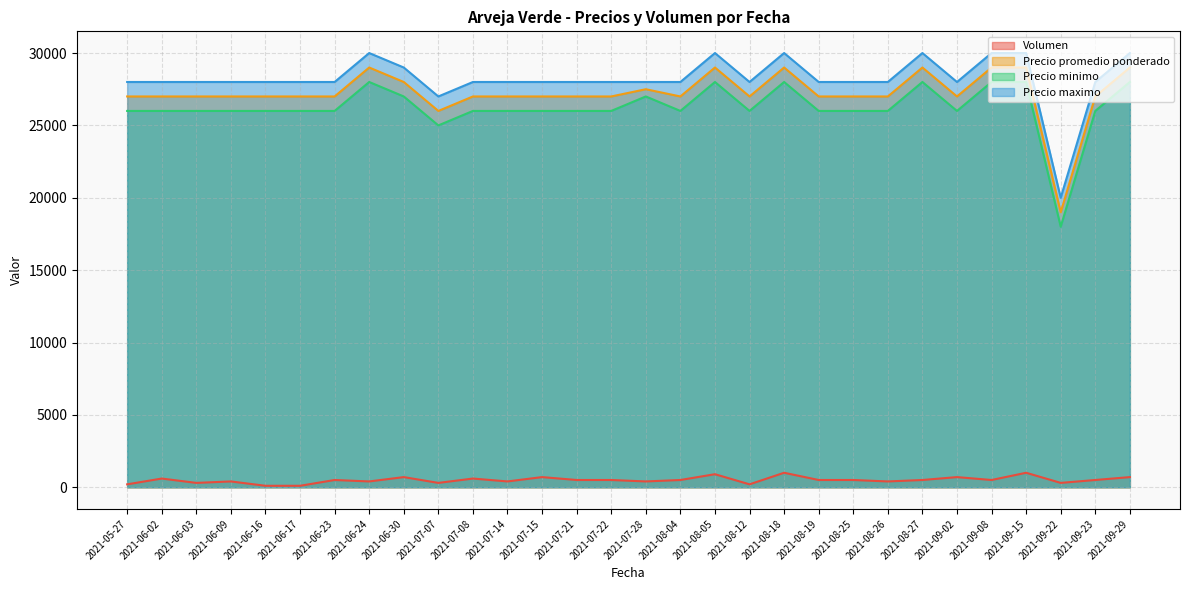

How many lines are shown in the chart?

4